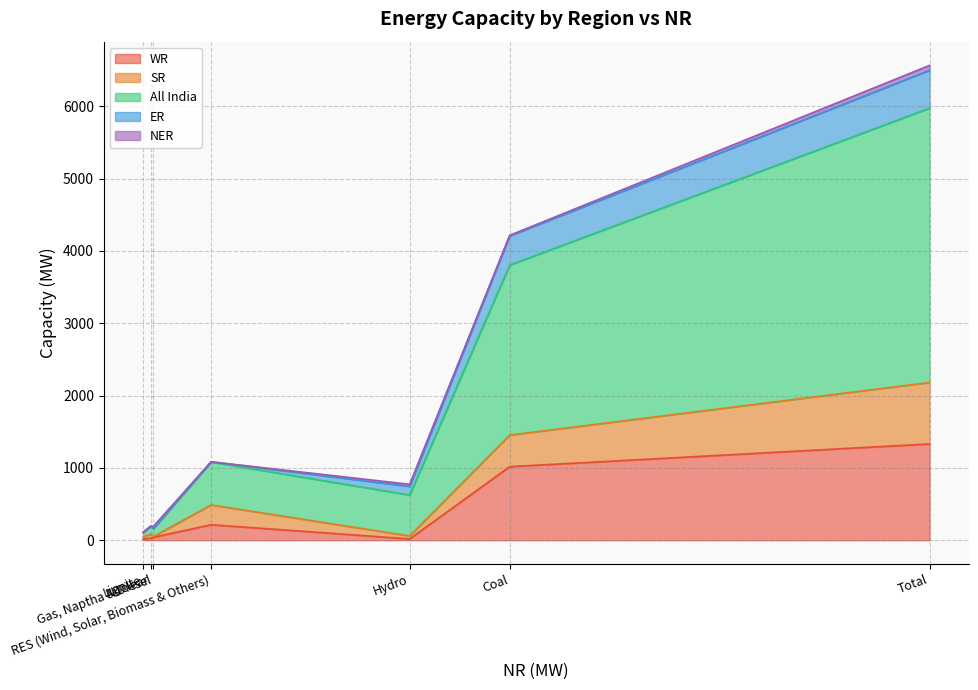

What is the spread (max minus min) of values at Total?

3727